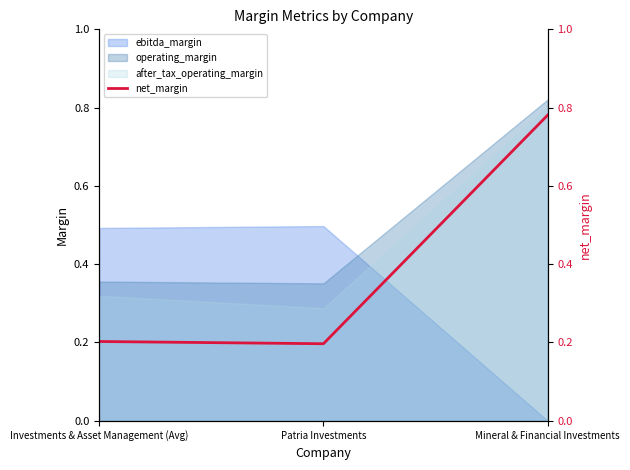

What is the difference between the maximum and minimum values?

0.6